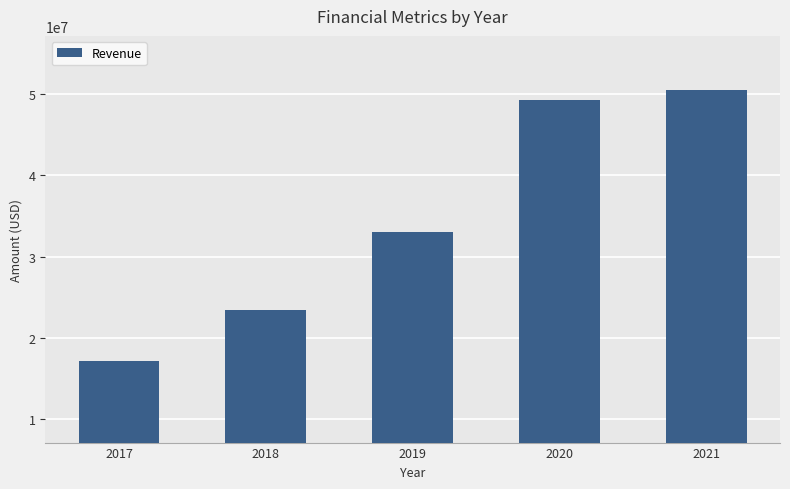

What is the ratio of the value at 2019 to the value at 2021?

0.7